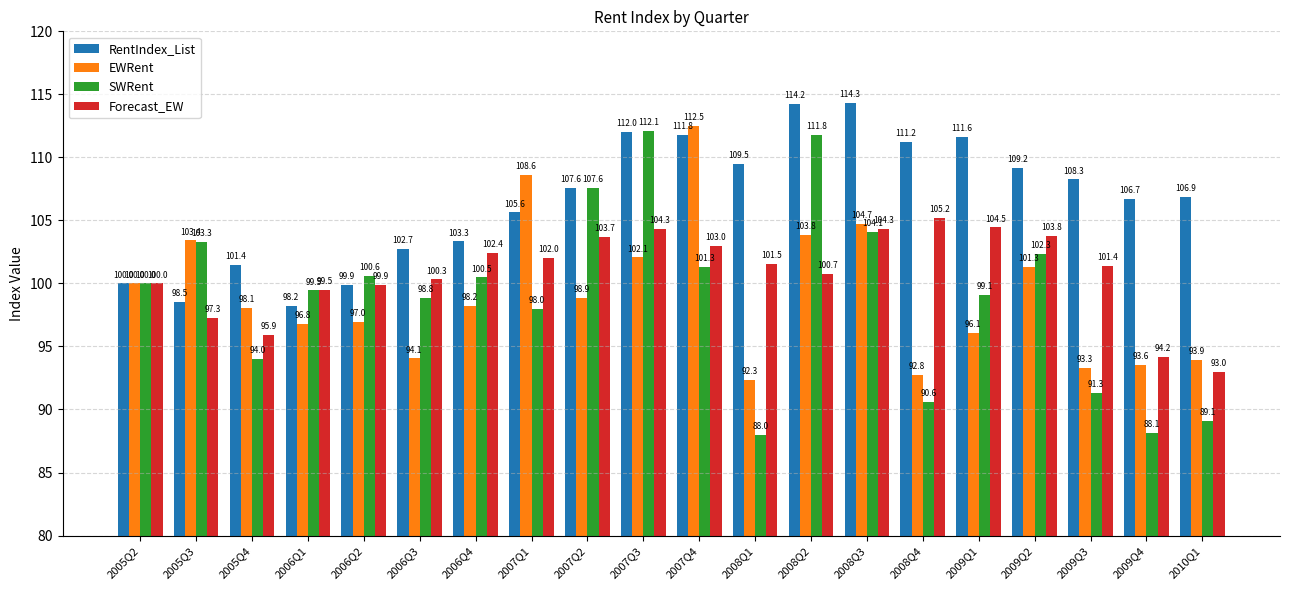

What is the average value of the SWRent series?

99.0